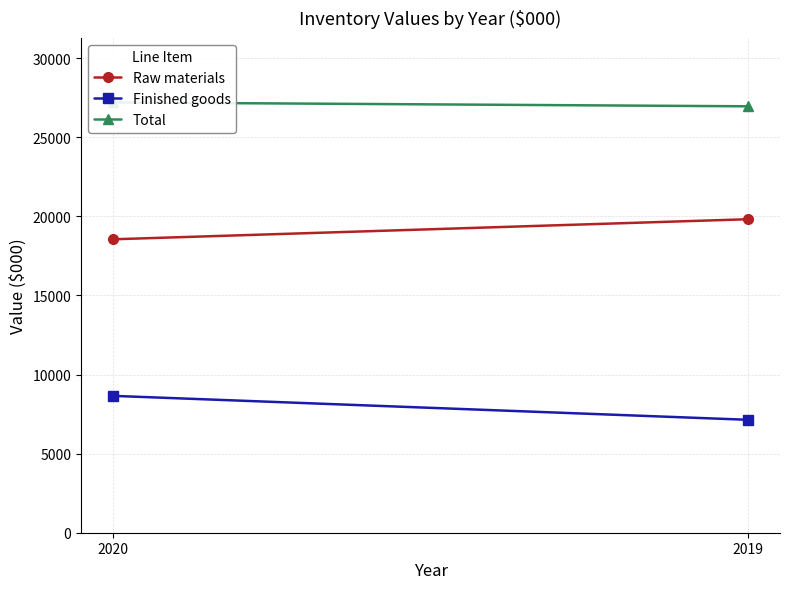

What is the approximate value of Finished goods at 2019?

7137